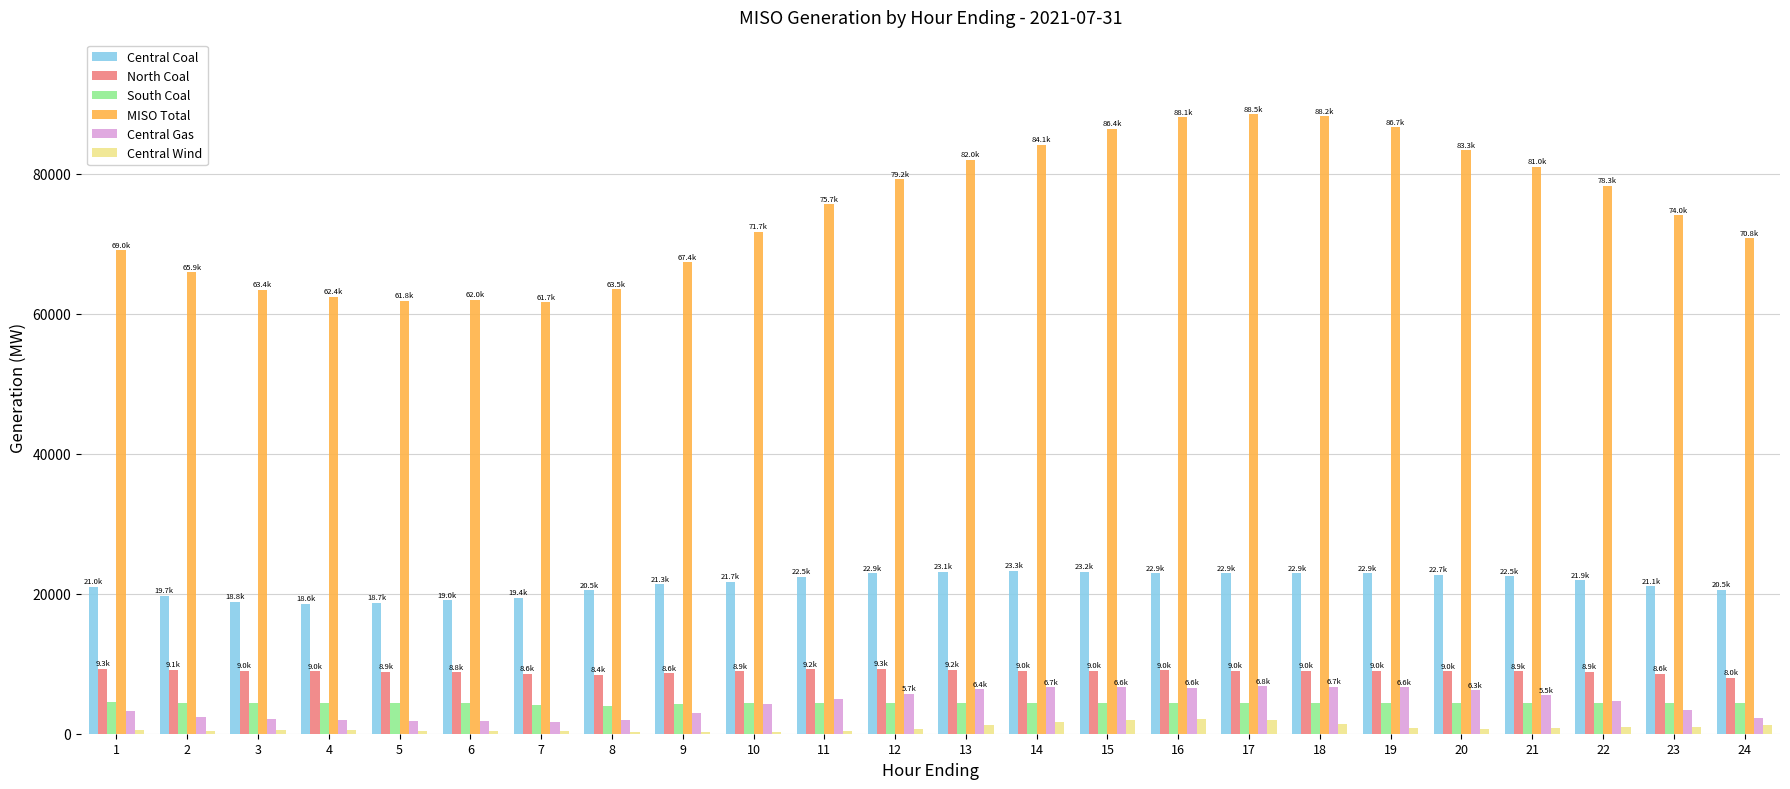

What is the sum of all MISO Total values?

1795081.9